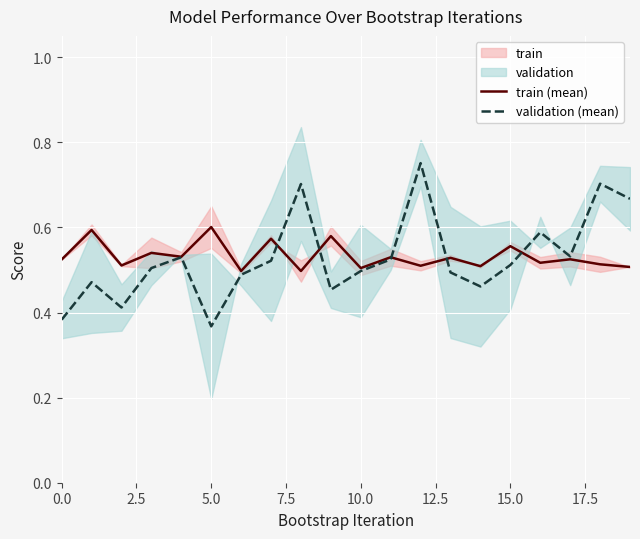

In train (mean), how many points are higher than both neighbors (excluding endpoints)?

9